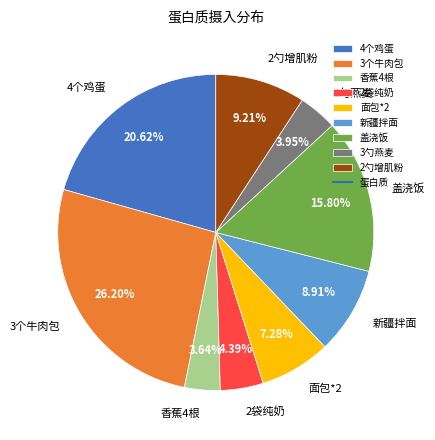

How many segments does this pie chart have?

9